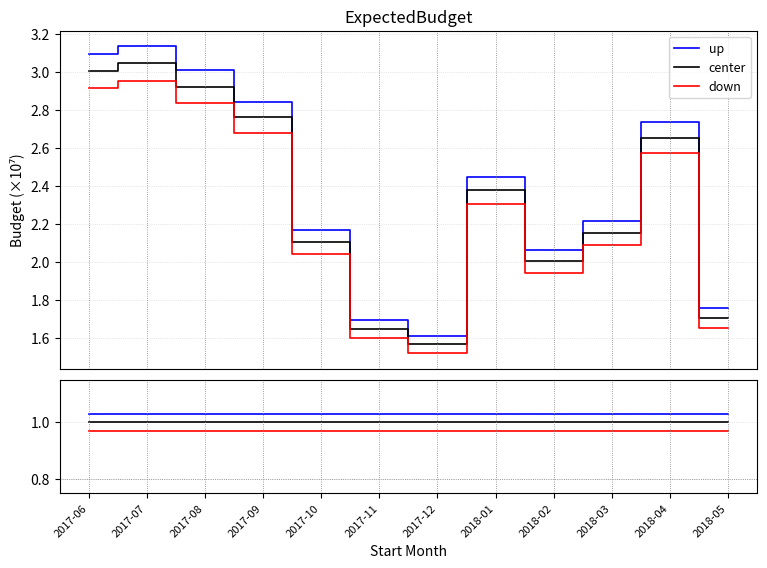

At which category is the sum across all series the highest?

2017-06